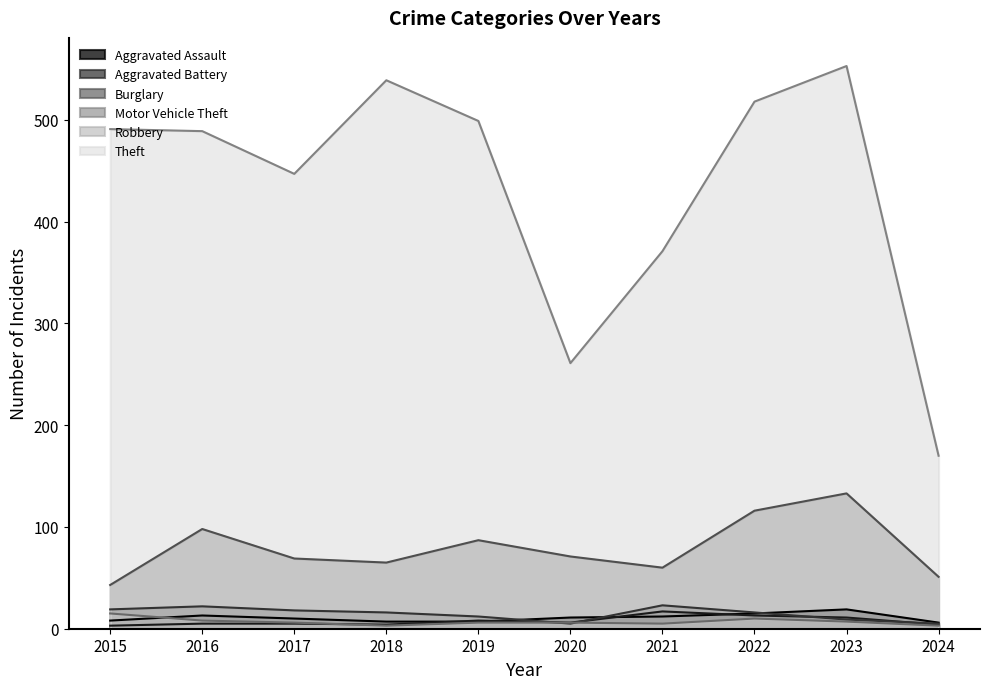

At which category does the chart reach its minimum across all series?

2015